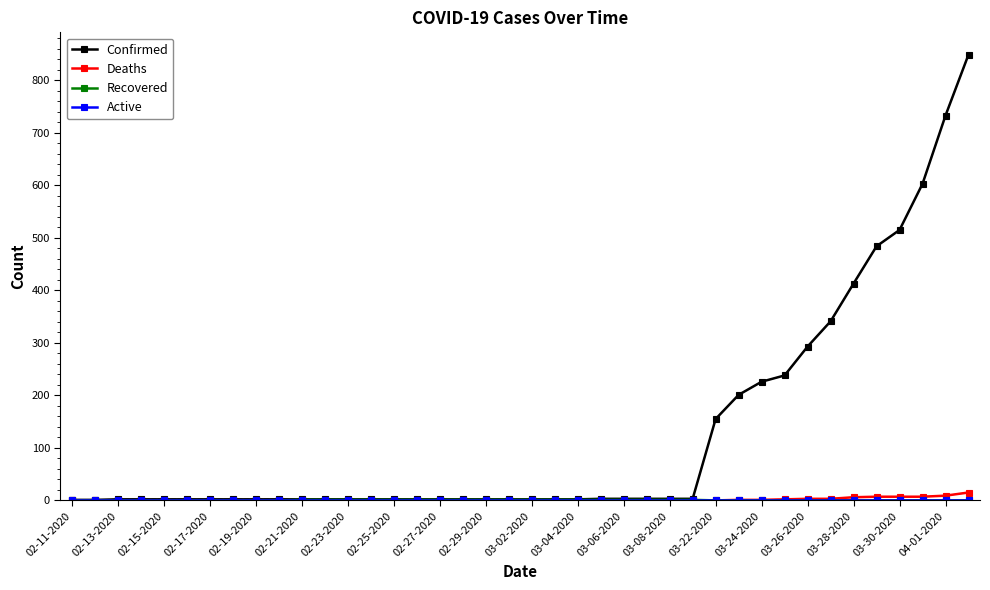

Which series has the largest range (max minus min)?

Confirmed